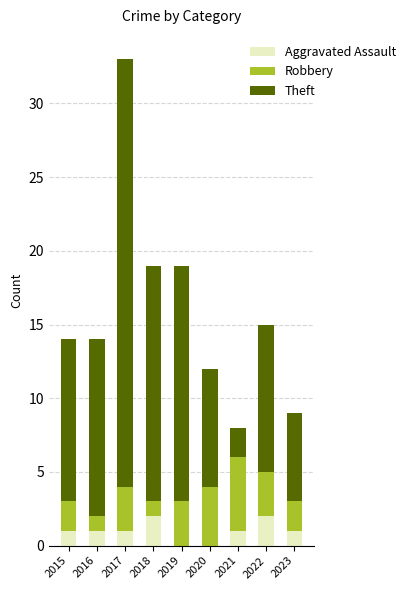

Is it true that Aggravated Assault equals 1 at 2023?

True